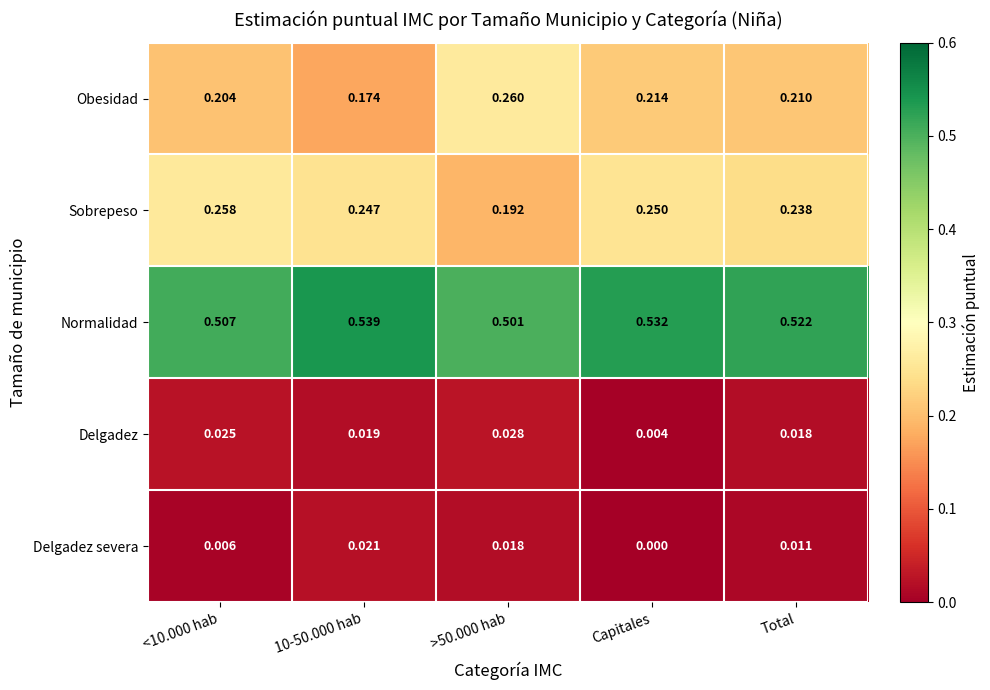

How many categories are shown in the chart?

5